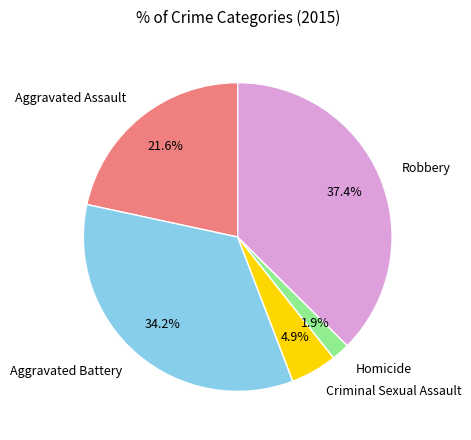

Which has a higher value, Criminal Sexual Assault or Homicide?

Criminal Sexual Assault